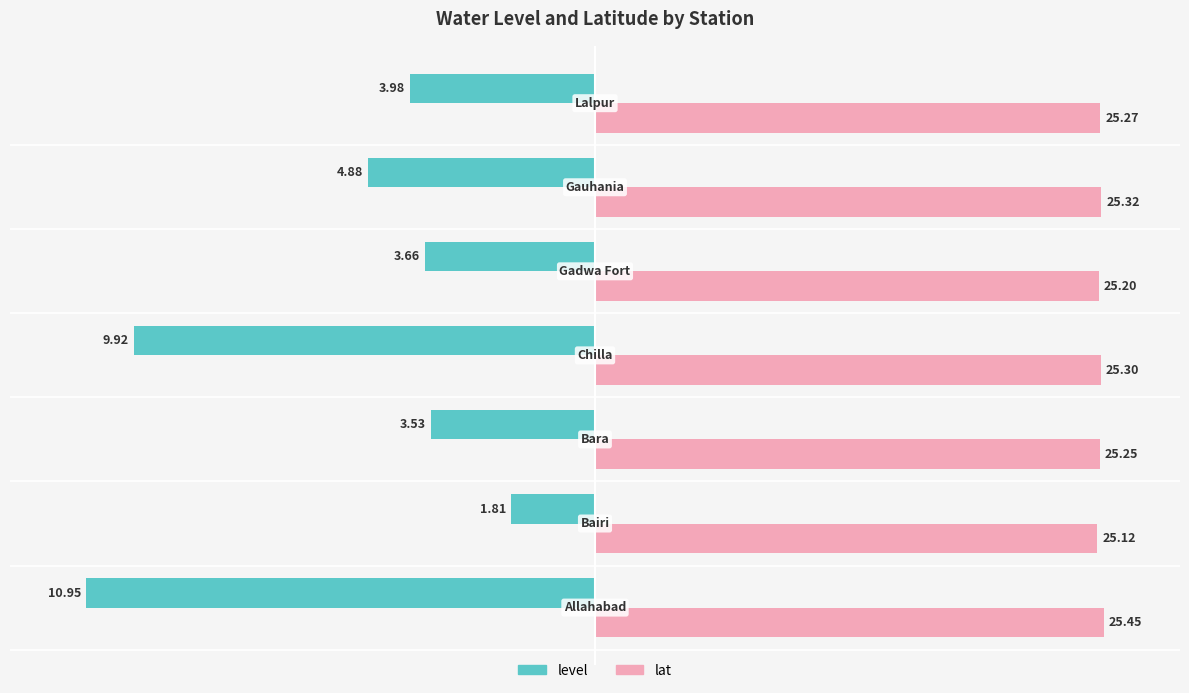

What are all the series names shown in the legend?

level, lat